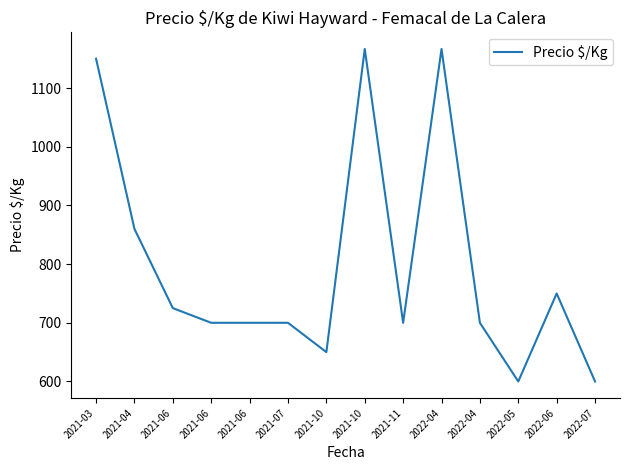

Where is the first local maximum?

2021-10